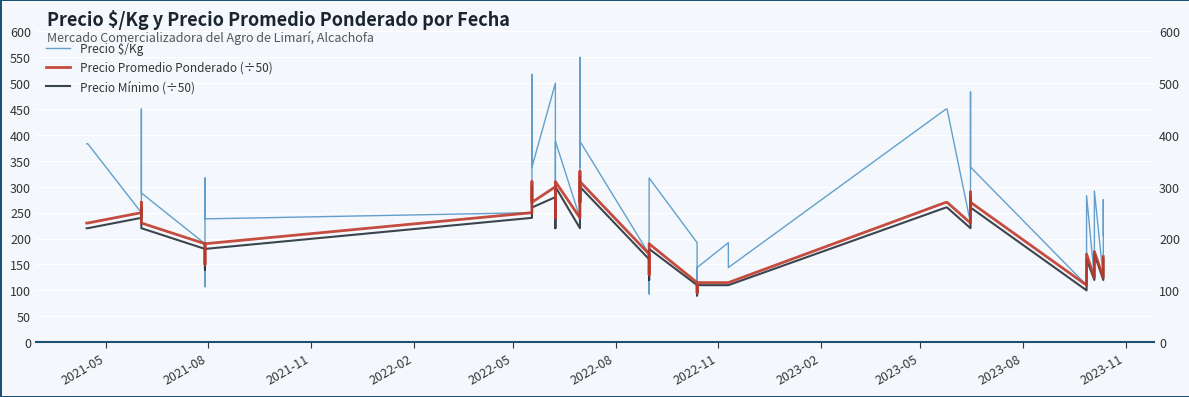

What is the minimum value for Precio $/Kg?

93